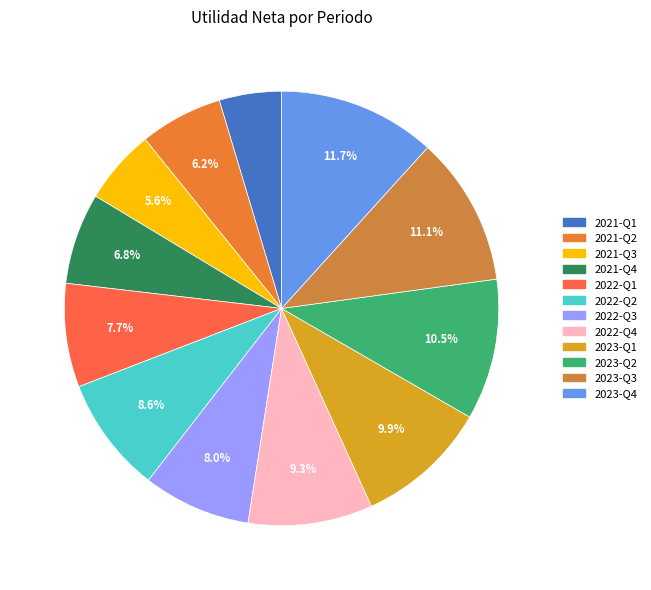

The 2022-Q4 slice represents 21% of the pie. True or false?

False